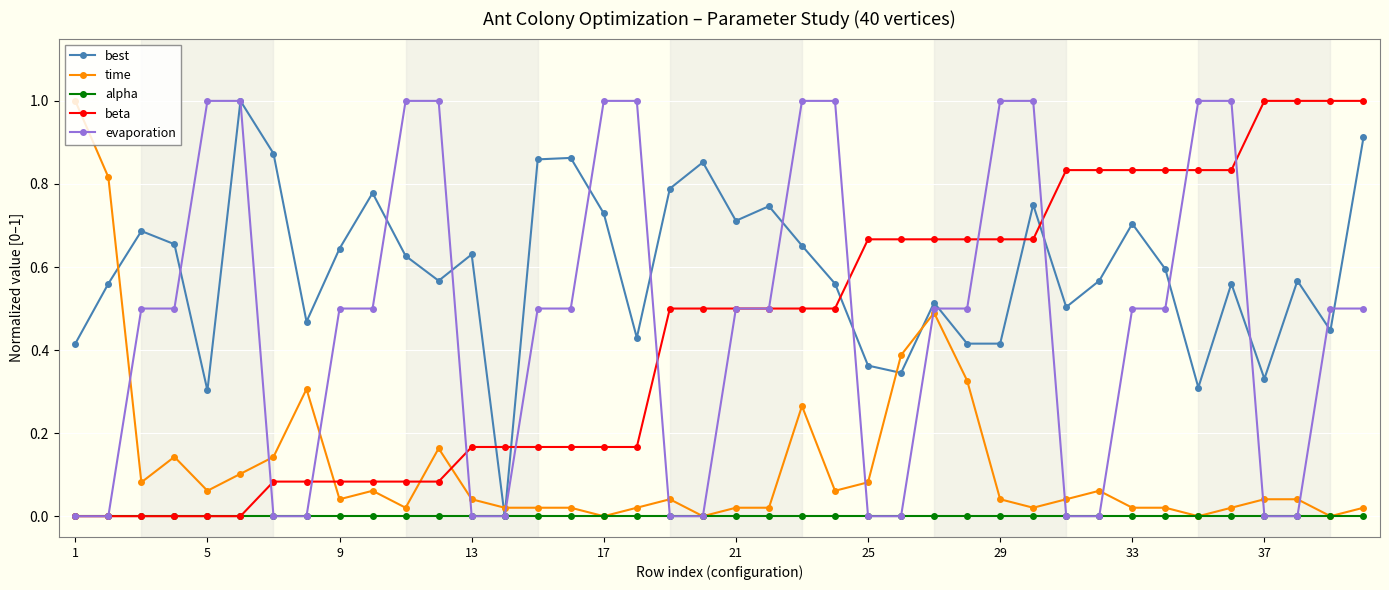

What is the sum of all time values?

5.1